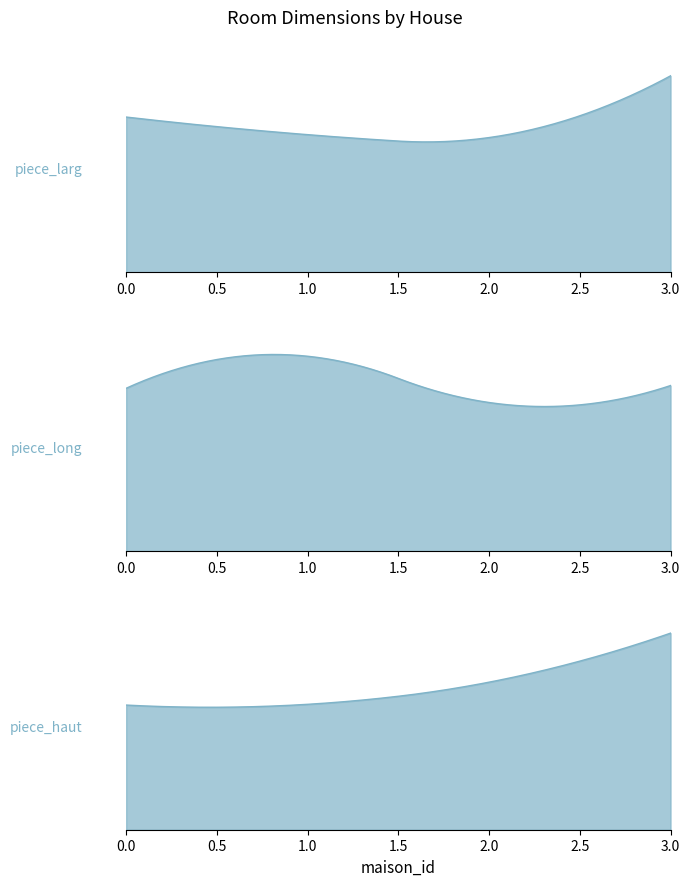

What is the value of the piece_long point at the 5th from the left?

50.0